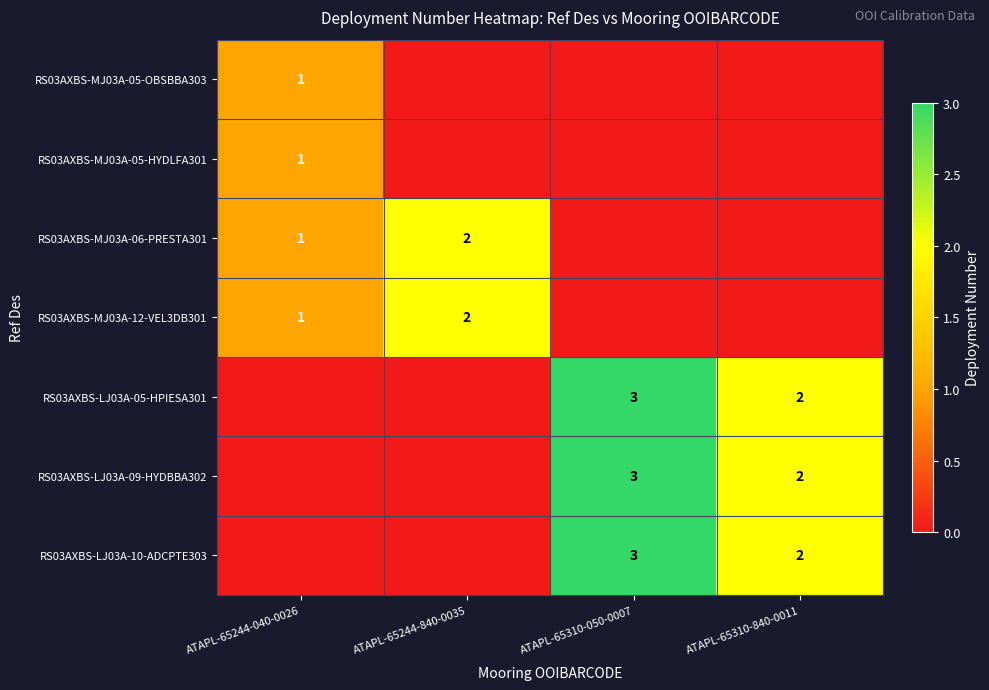

The RS03AXBS-LJ03A-05-HPIESA301 series shows 2 at ATAPL-65310-840-0011. True or false?

True